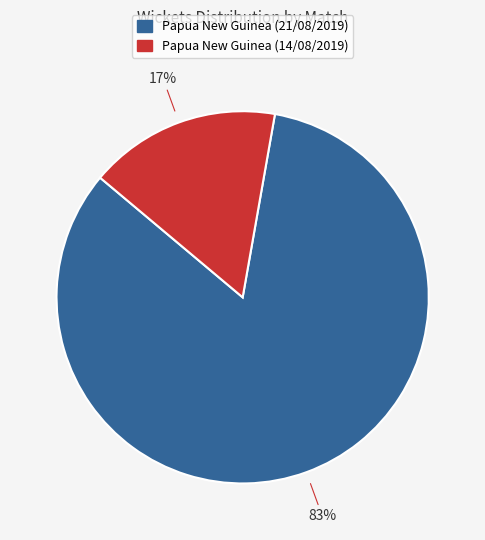

Count the number of slices in the pie.

2